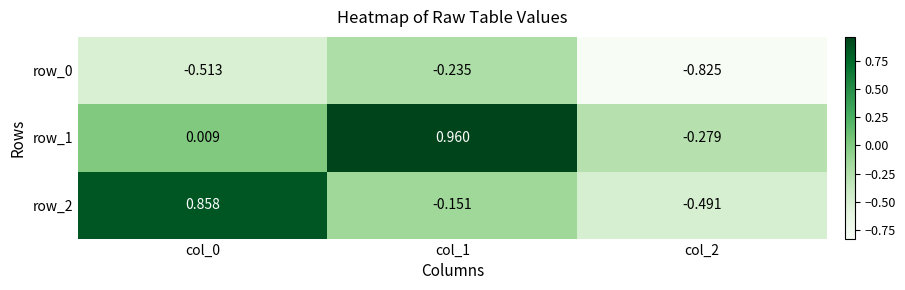

Is the value of row_2 at col_0 greater than the value of row_1 at col_1?

No